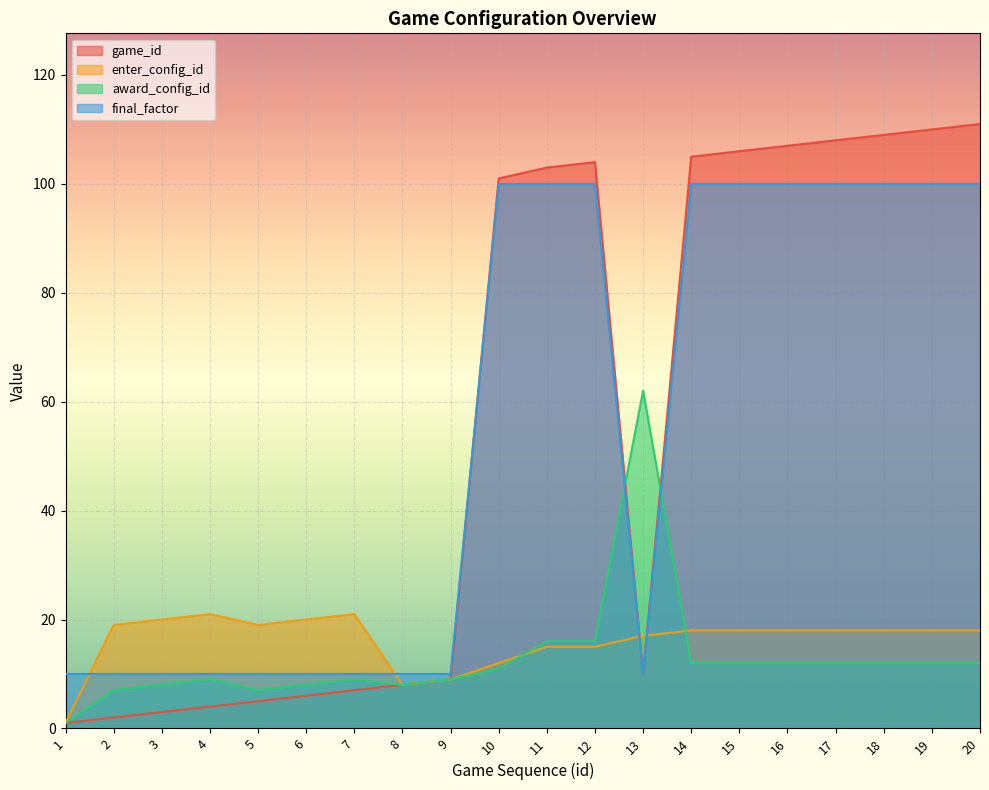

Rank the categories by final_factor value from lowest to highest.

1, 2, 3, 4, 5, 6, 7, 8, 9, 13, 10, 11, 12, 14, 15, 16, 17, 18, 19, 20